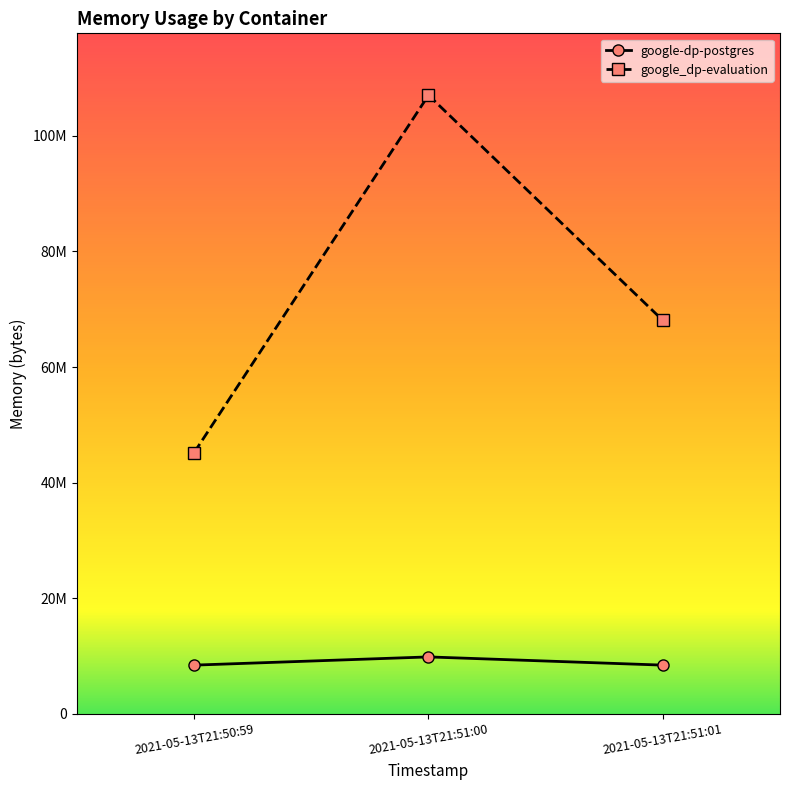

What is the value of the google-dp-postgres point at the 3rd from the left?

8437760